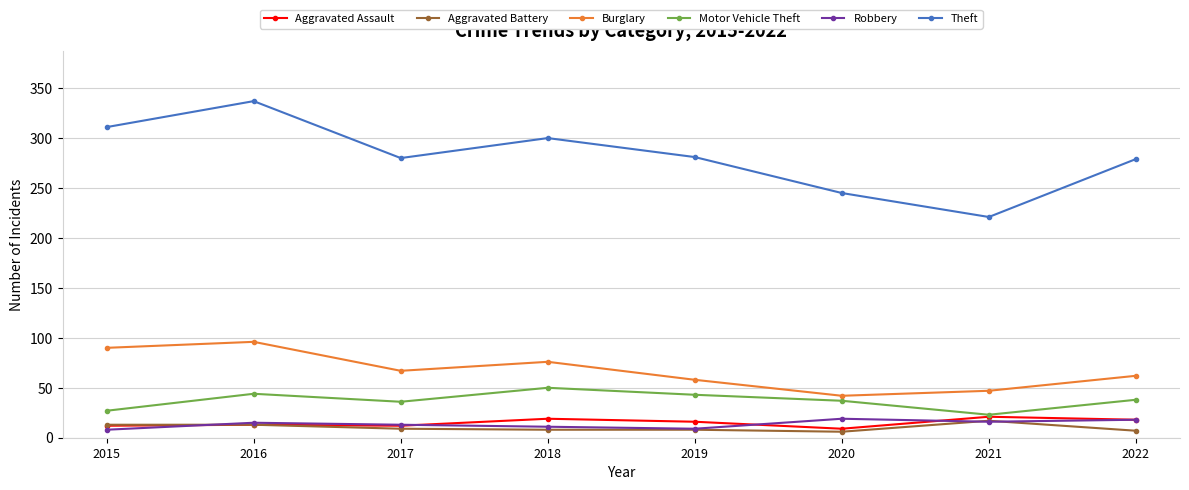

What are all the series names shown in the legend?

Aggravated Assault, Aggravated Battery, Burglary, Motor Vehicle Theft, Robbery, Theft